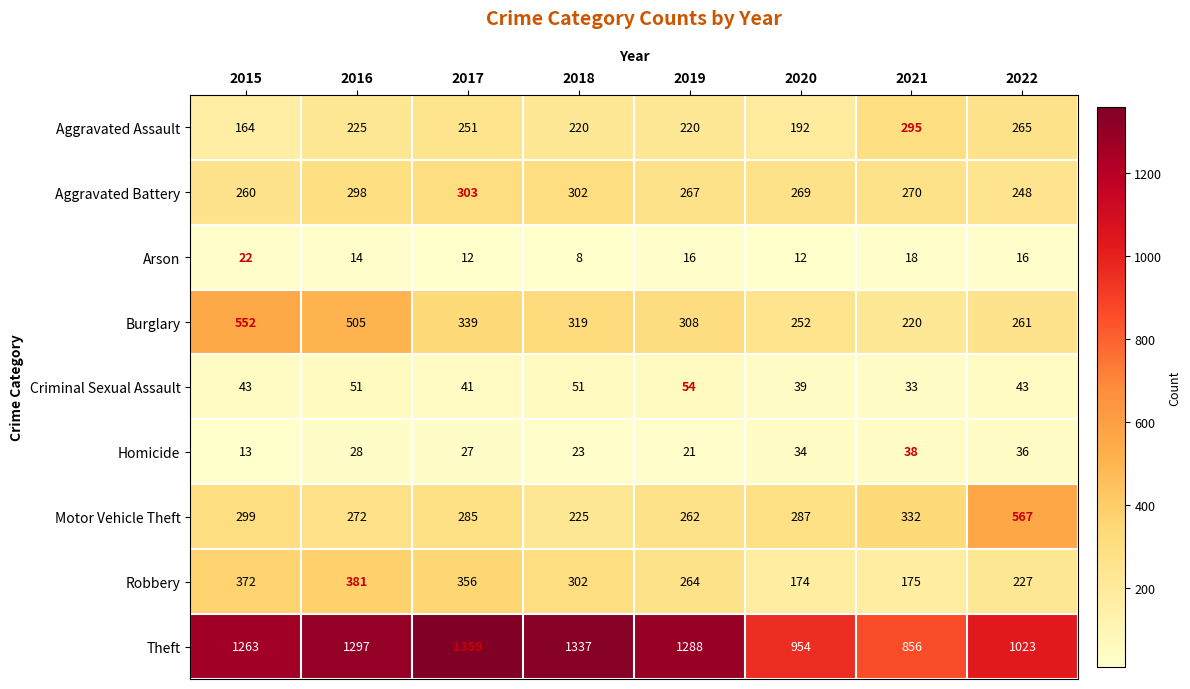

True or false: Theft has a value of 856 at 2021.

True